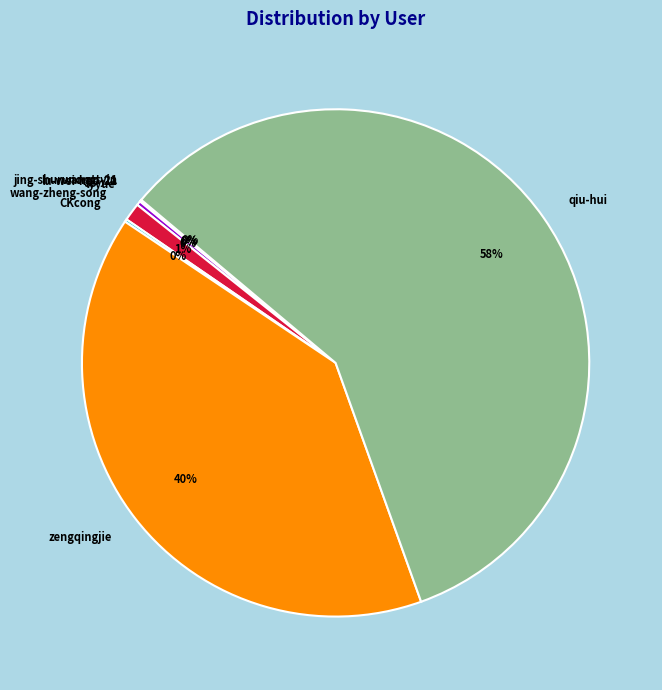

The zengqingjie slice represents 40% of the pie. True or false?

True